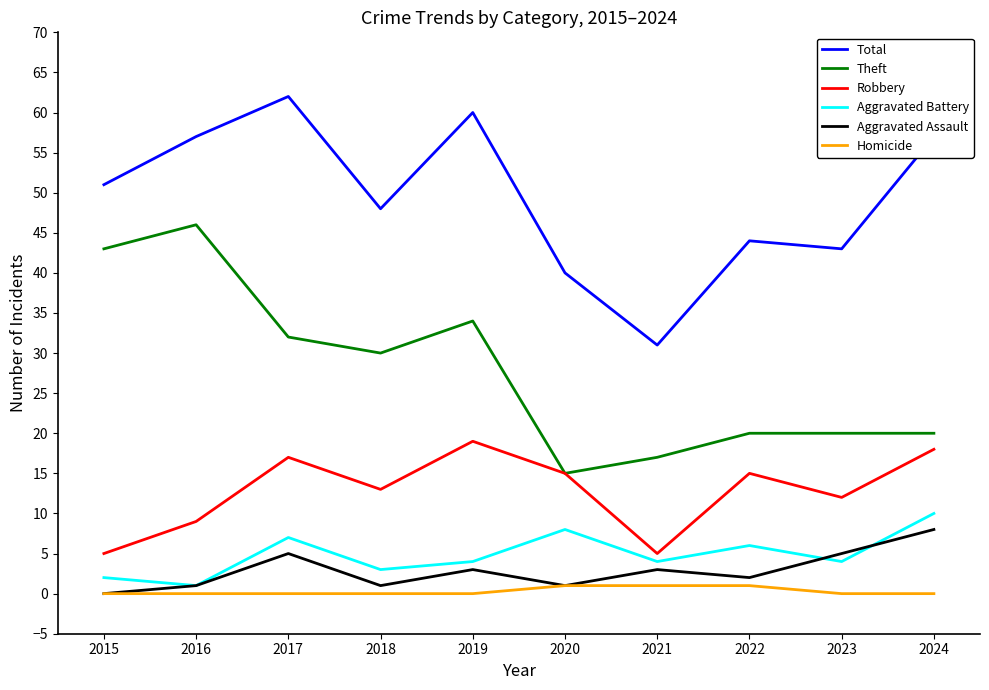

What is the difference between the maximum and minimum values in the Theft series?

31